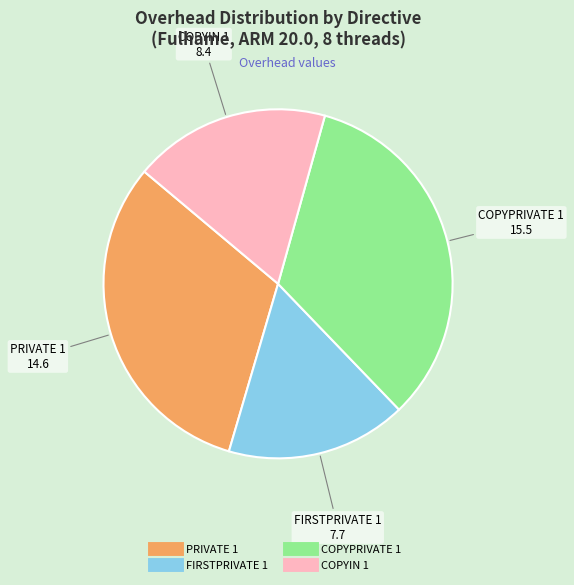

Is there any slice that represents more than half of the pie?

No